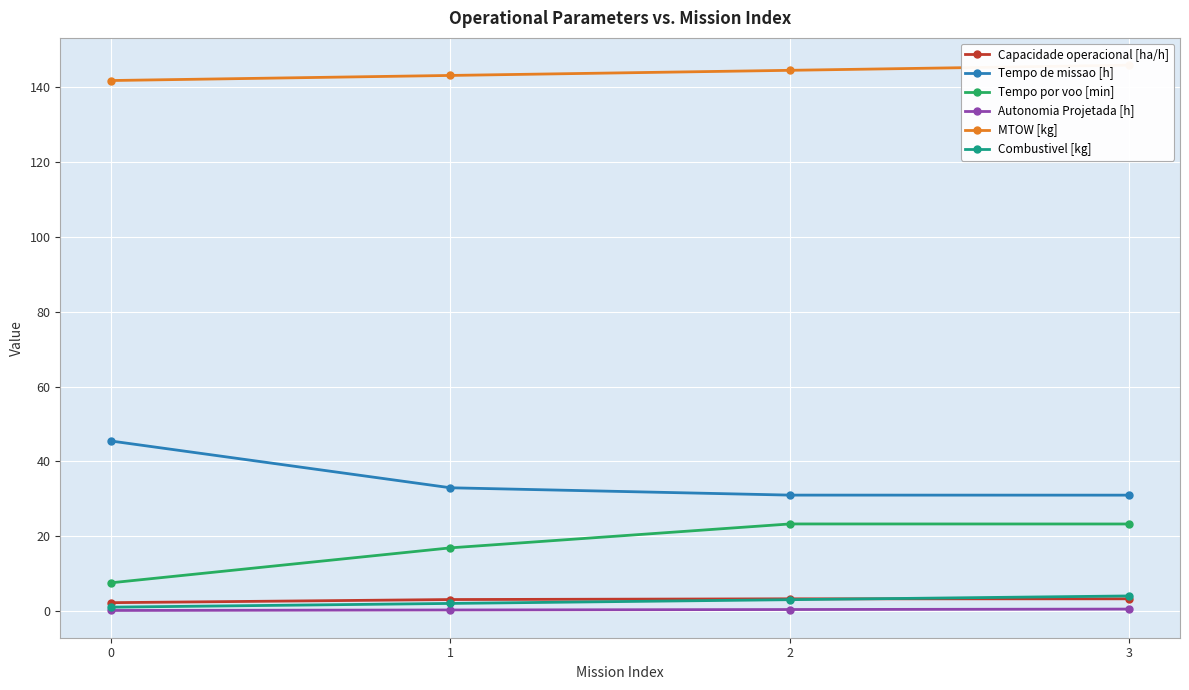

At which category is the sum across all series the highest?

3